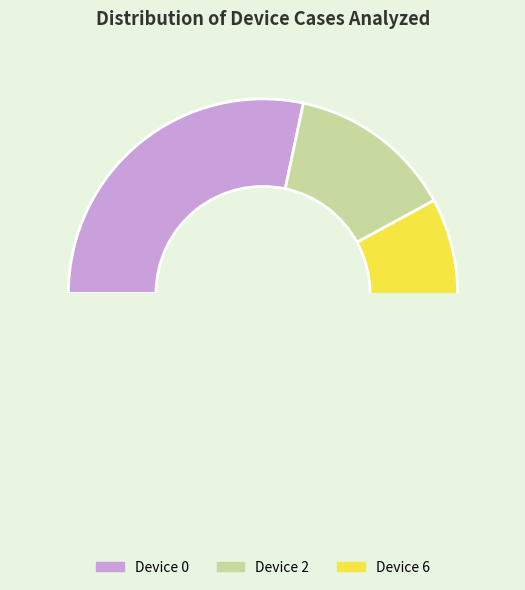

Is the sum of 5 and 4 greater than half?

No